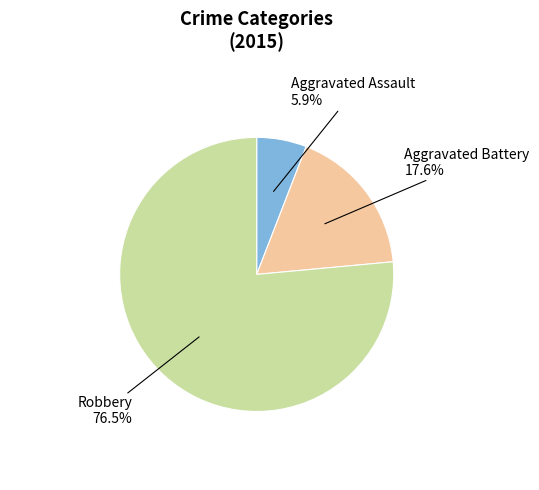

Count the number of slices in the pie.

3